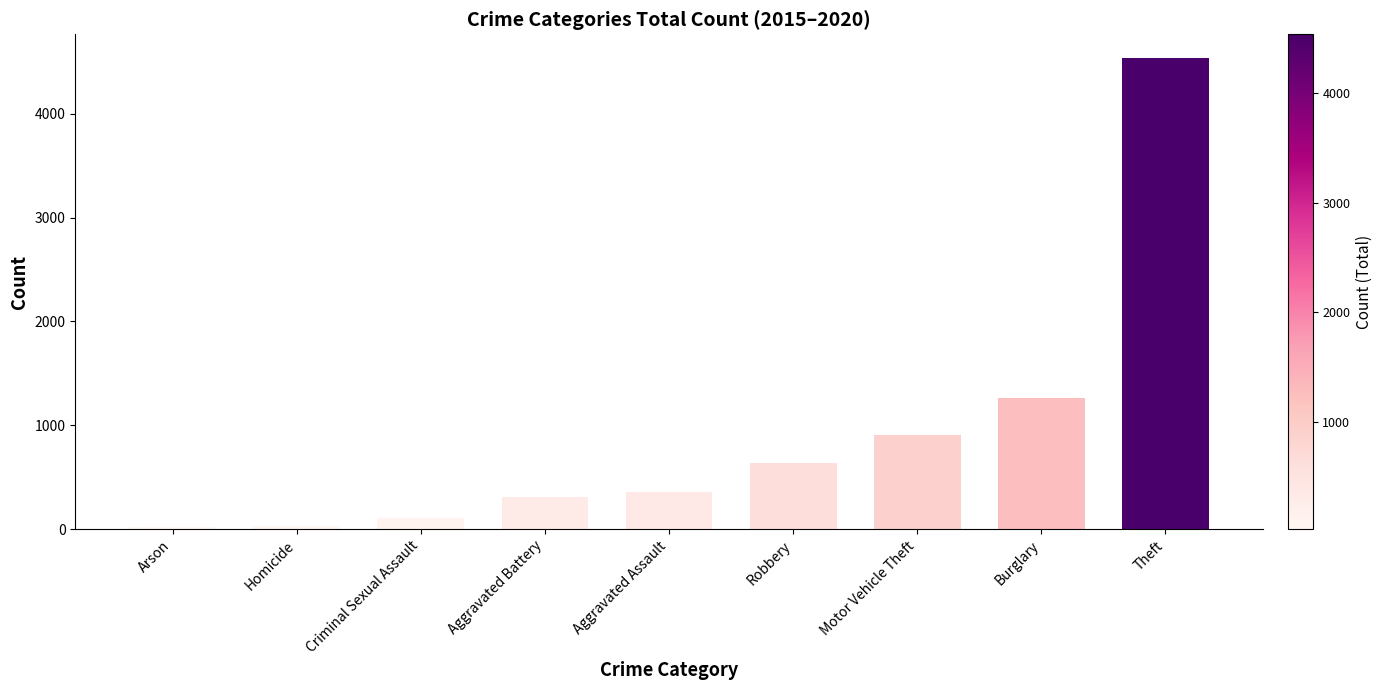

The value at Aggravated Battery is 309. True or false?

True